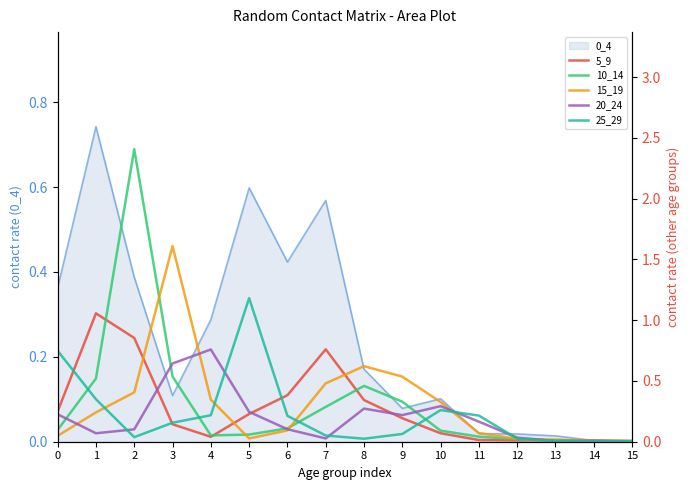

The value of 5_9 at 7 is 0.3. True or false?

False